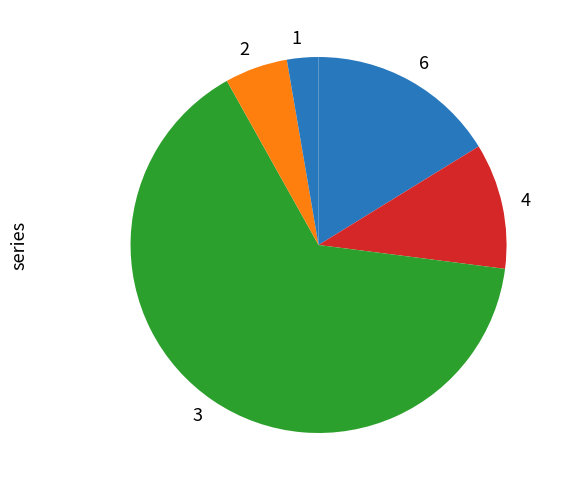

Count the number of slices in the pie.

5